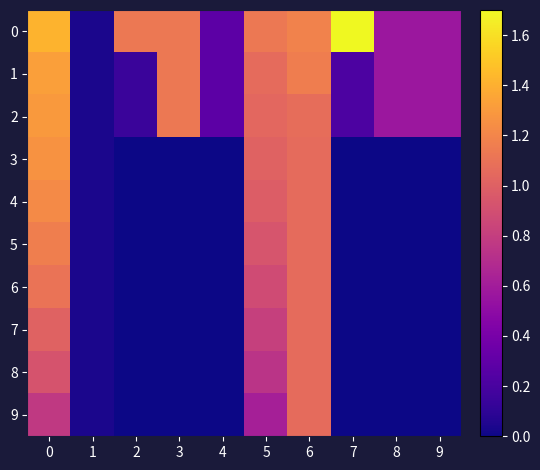

Reading left to right, list all the values displayed in this chart.

0: 0=1.4	1=0.0	2=1.1	3=1.1	4=0.3	5=1.1	6=1.2	7=1.7	8=0.6	9=0.6
1: 0=1.3	1=0.0	2=0.1	3=1.1	4=0.3	5=1.1	6=1.2	7=0.2	8=0.6	9=0.6
2: 0=1.3	1=0.0	2=0.1	3=1.1	4=0.3	5=1.0	6=1.1	7=0.2	8=0.6	9=0.6
3: 0=1.3	1=0.0	2=0.0	3=0.0	4=0.0	5=1.0	6=1.1	7=0.0	8=0.0	9=0.0
4: 0=1.2	1=0.0	2=0.0	3=0.0	4=0.0	5=1.0	6=1.1	7=0.0	8=0.0	9=0.0
5: 0=1.2	1=0.0	2=0.0	3=0.0	4=0.0	5=0.9	6=1.1	7=0.0	8=0.0	9=0.0
6: 0=1.1	1=0.0	2=0.0	3=0.0	4=0.0	5=0.9	6=1.1	7=0.0	8=0.0	9=0.0
7: 0=1.0	1=0.0	2=0.0	3=0.0	4=0.0	5=0.8	6=1.1	7=0.0	8=0.0	9=0.0
8: 0=0.9	1=0.0	2=0.0	3=0.0	4=0.0	5=0.7	6=1.1	7=0.0	8=0.0	9=0.0
9: 0=0.8	1=0.0	2=0.0	3=0.0	4=0.0	5=0.6	6=1.1	7=0.0	8=0.0	9=0.0